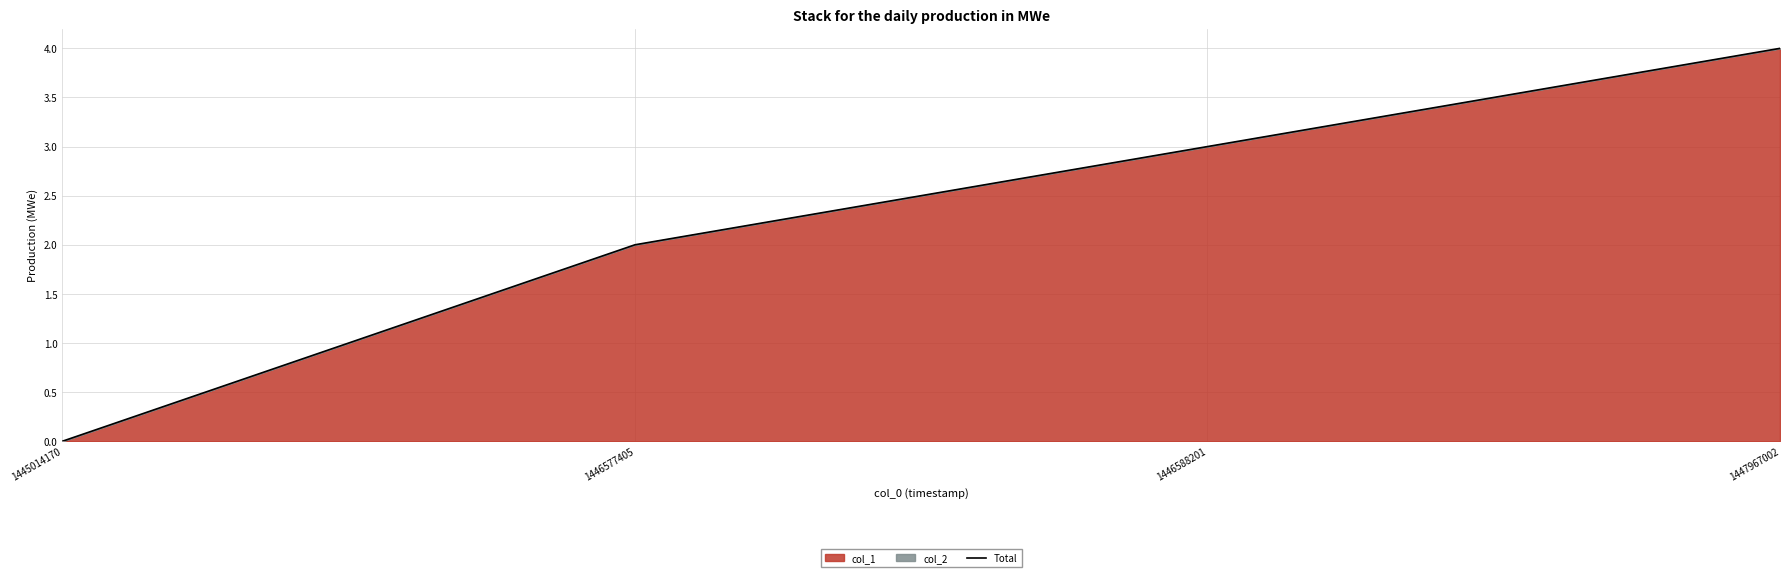

Does the chart display data point markers on the line(s)?

No